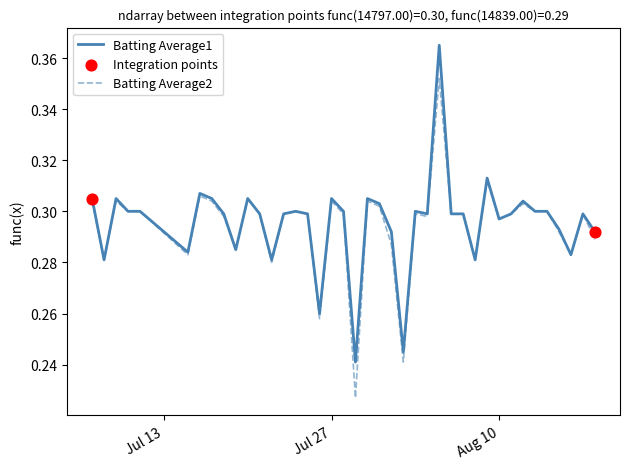

Rank the series by their maximum value, from lowest to highest.

Batting Average2, Batting Average1